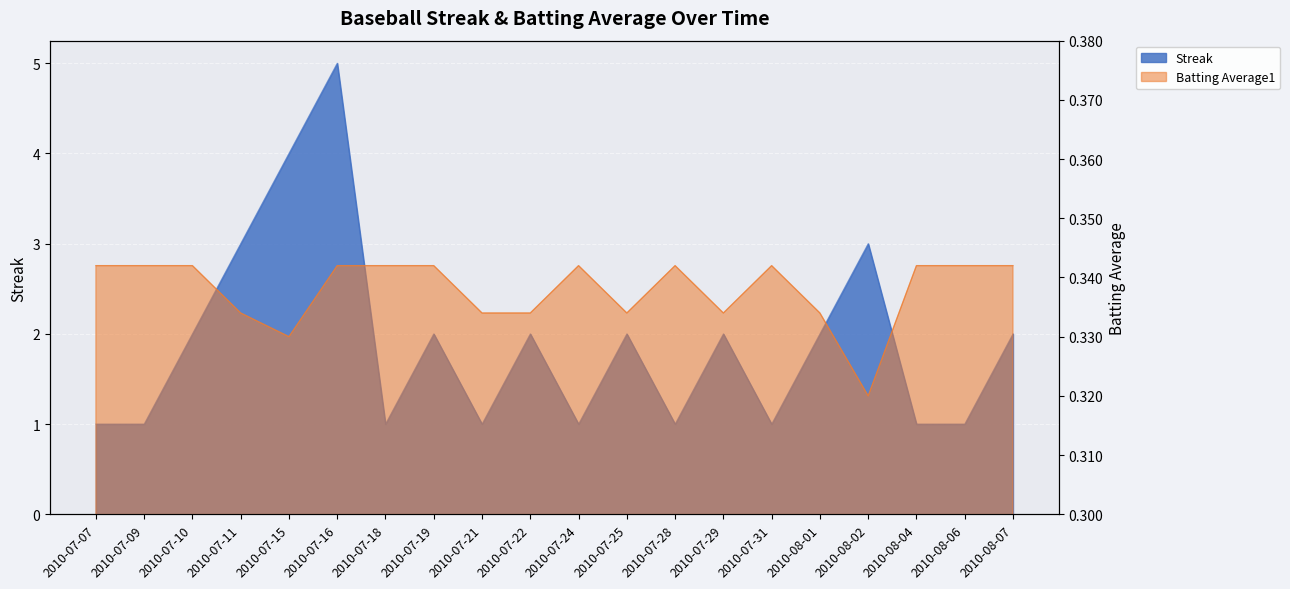

What is the sum of the Streak values at 2010-07-11 and 2010-07-07?

4.0